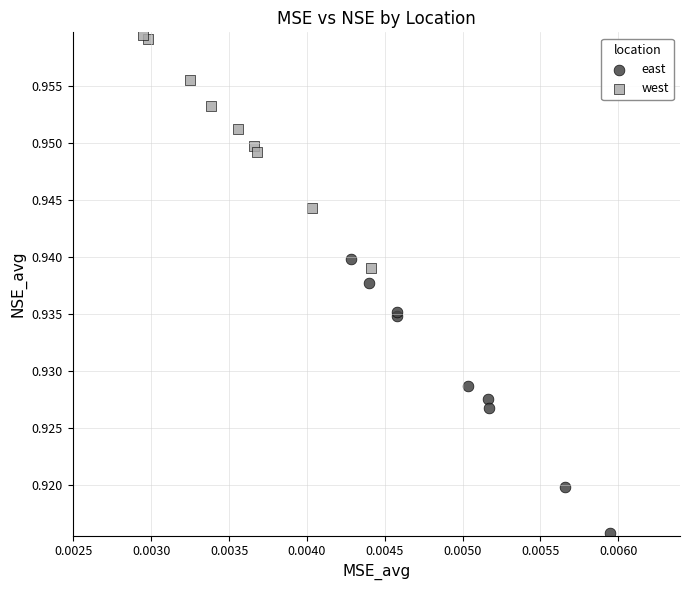

Which series contains the lowest Y value?

east